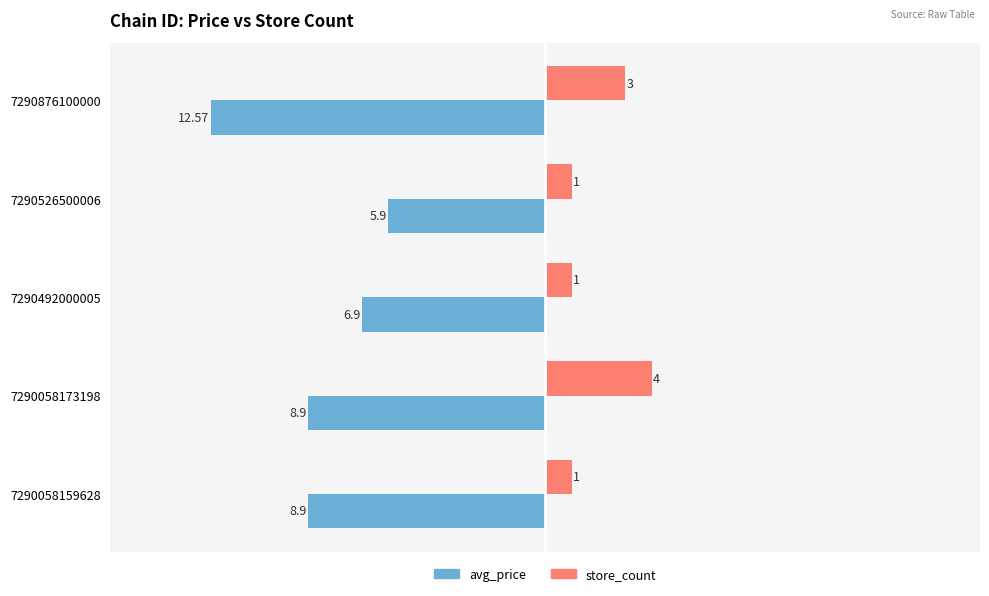

Reading left to right, list all the values displayed in this chart.

avg_price: -8.9	-8.9	-6.9	-5.9	-12.6
store_count: 1.0	4.0	1.0	1.0	3.0